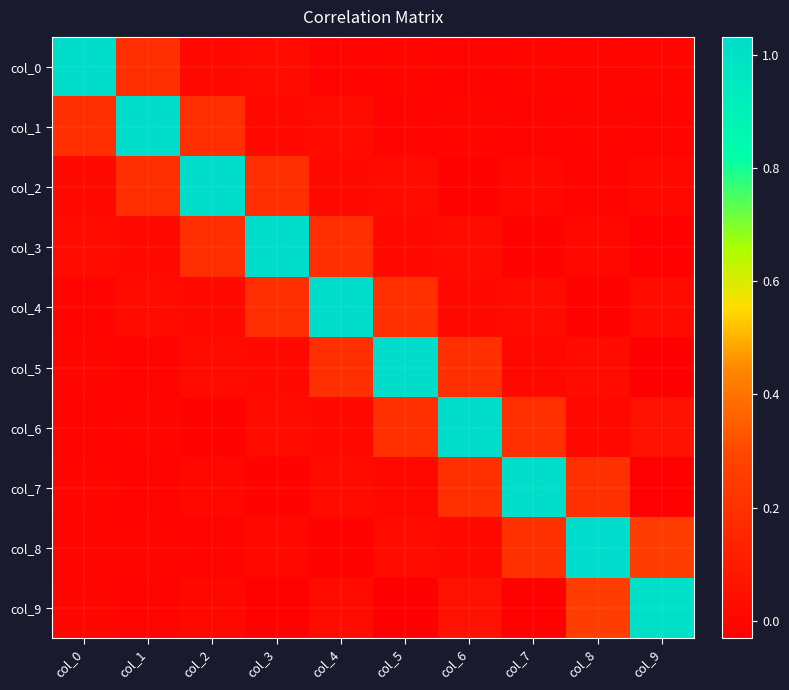

Count the number of categories in the chart.

10